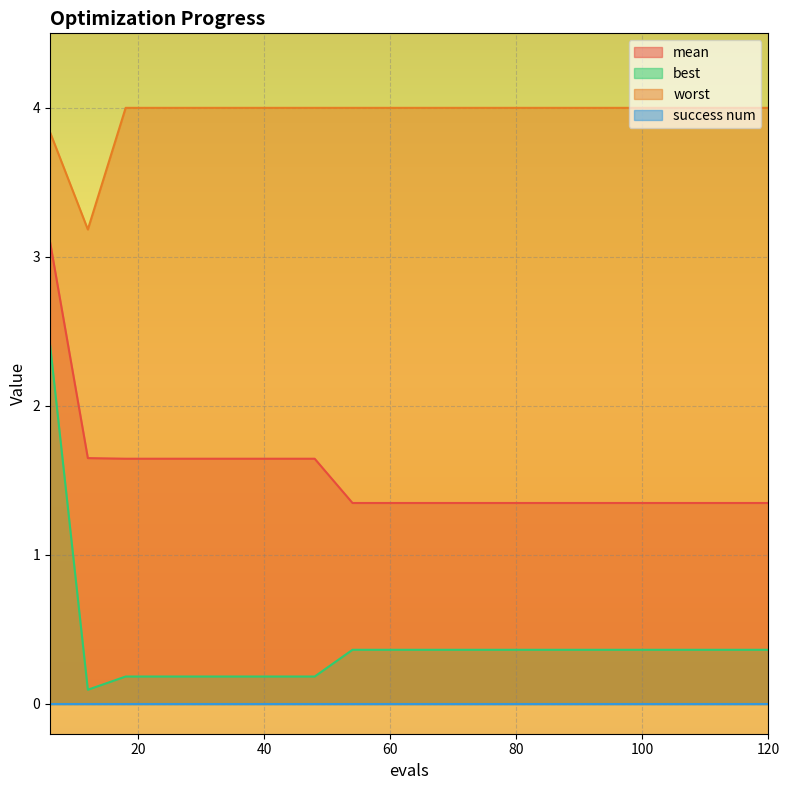

Does the chart display data point markers on the line(s)?

No